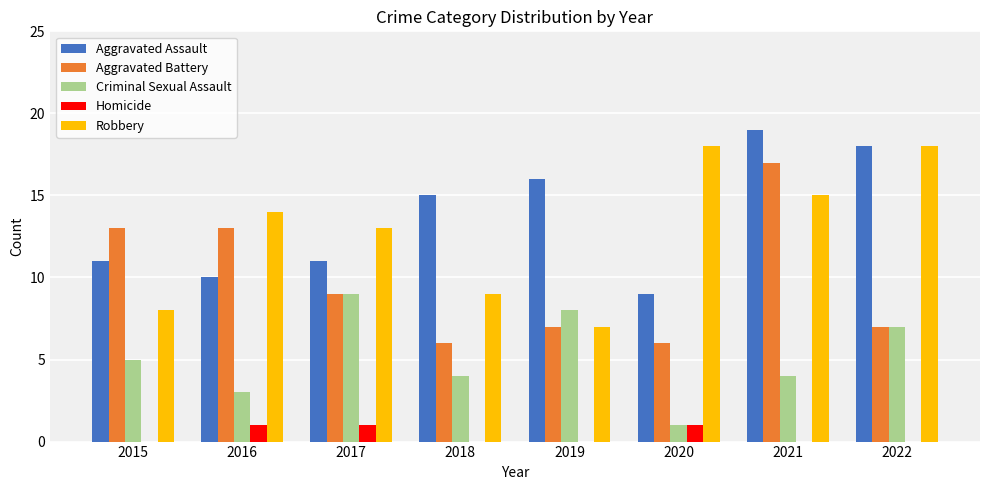

Are the bars grouped side by side (vs. stacked)?

Yes